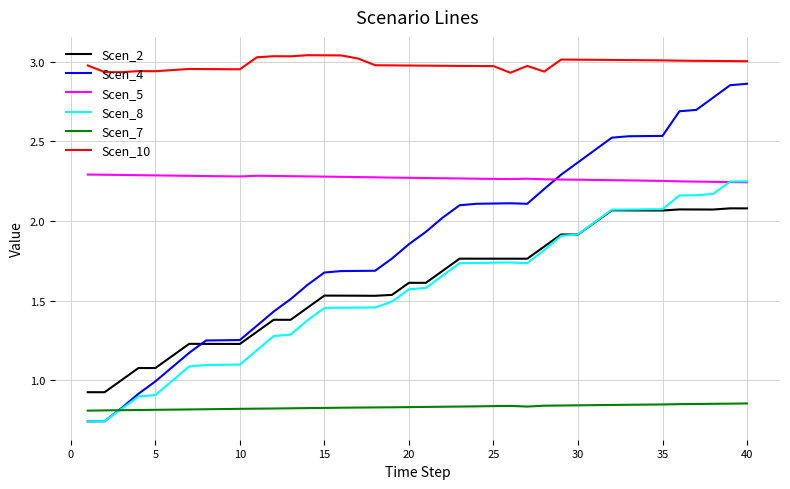

How many distinct data groups are displayed?

6